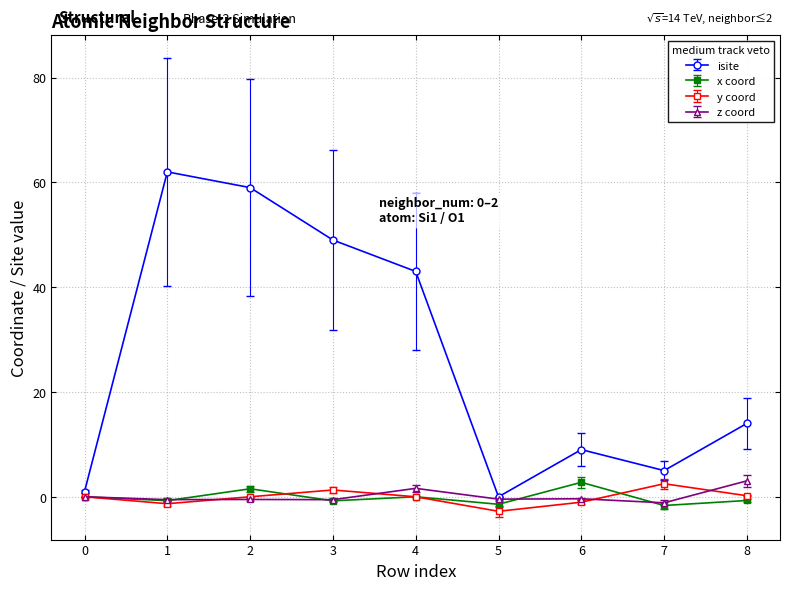

Which series has the largest range (max minus min)?

isite